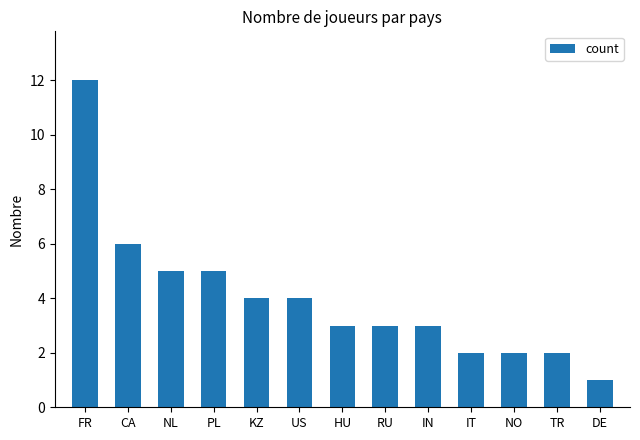

Which has a higher value, DE or NL?

NL